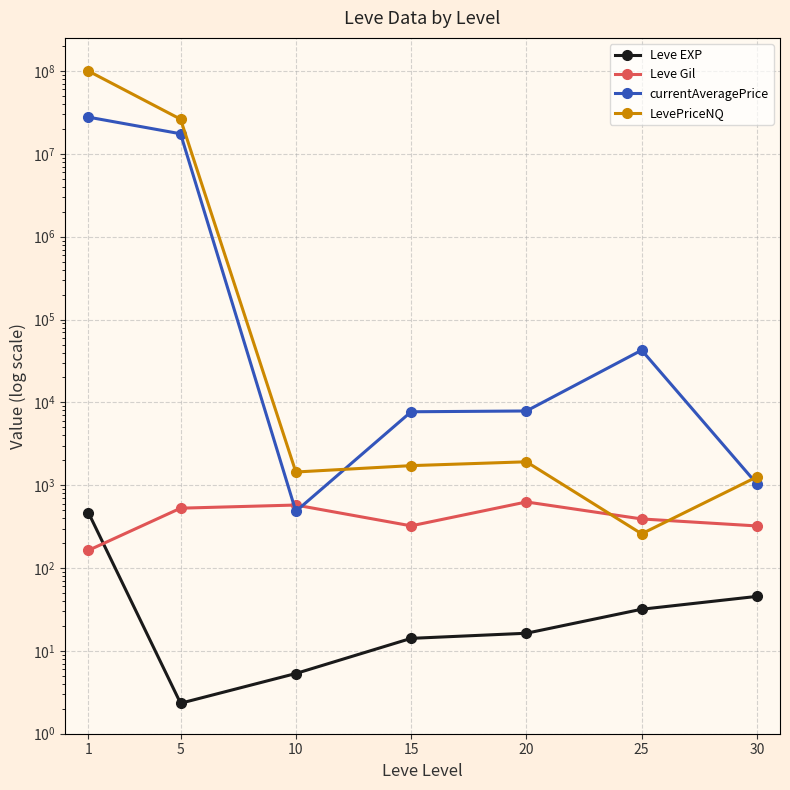

What is the total value across all series at 1?

127969664.0